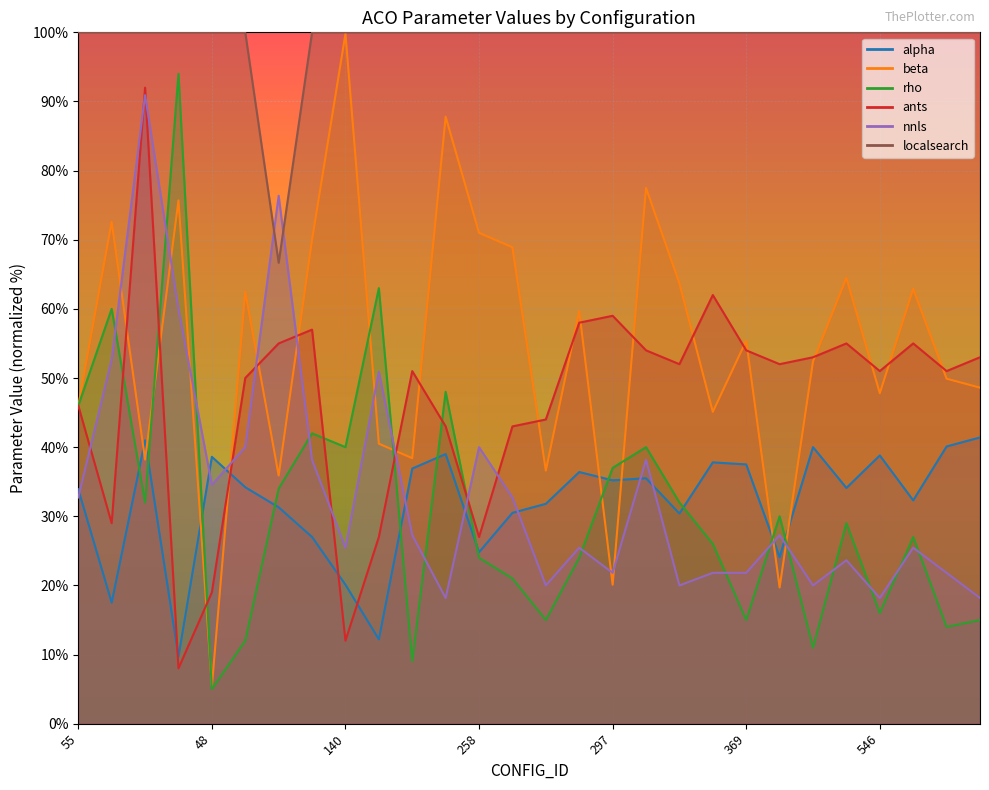

Which series has the largest range (max minus min)?

beta